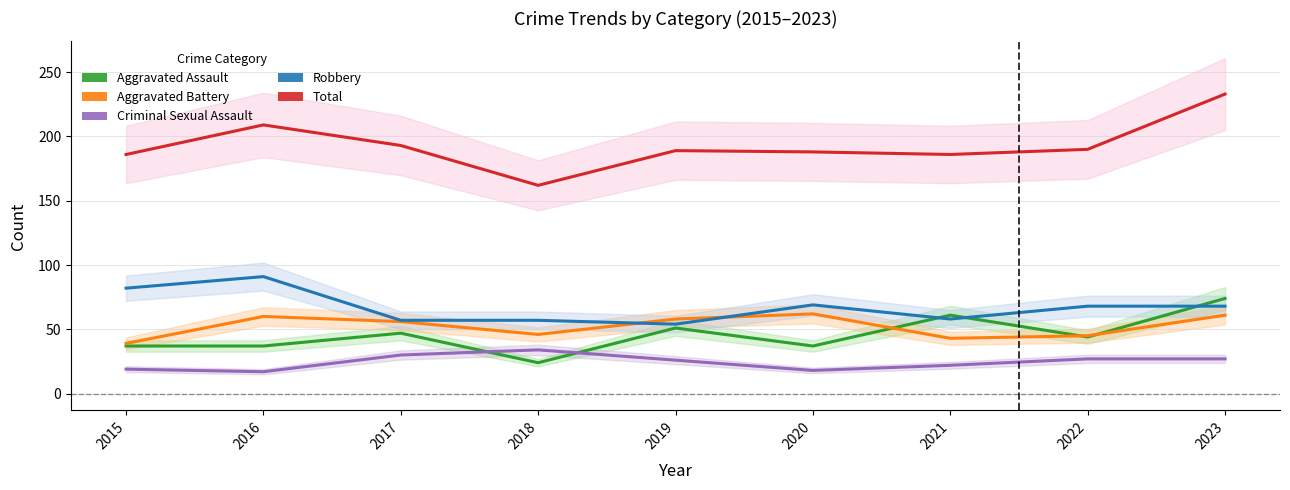

How many data points does each series have?

9